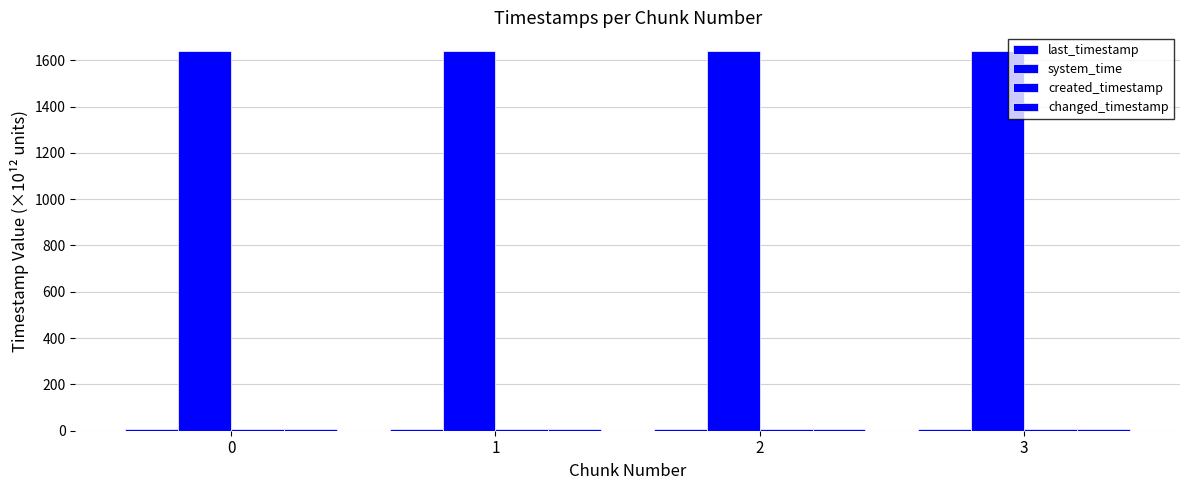

Which category has the highest value in the created_timestamp series?

3